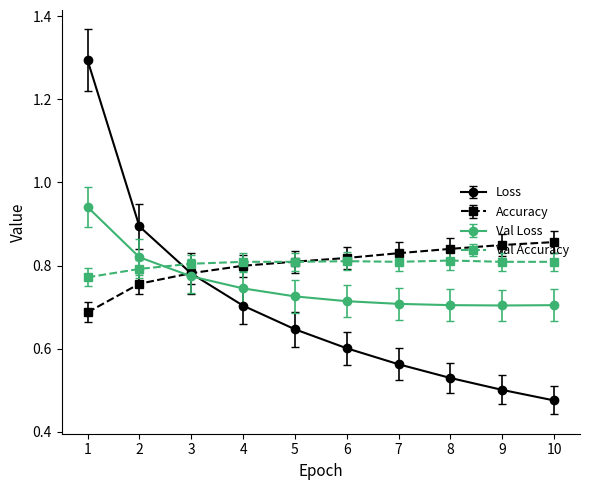

At which label does Accuracy reach its minimum?

1